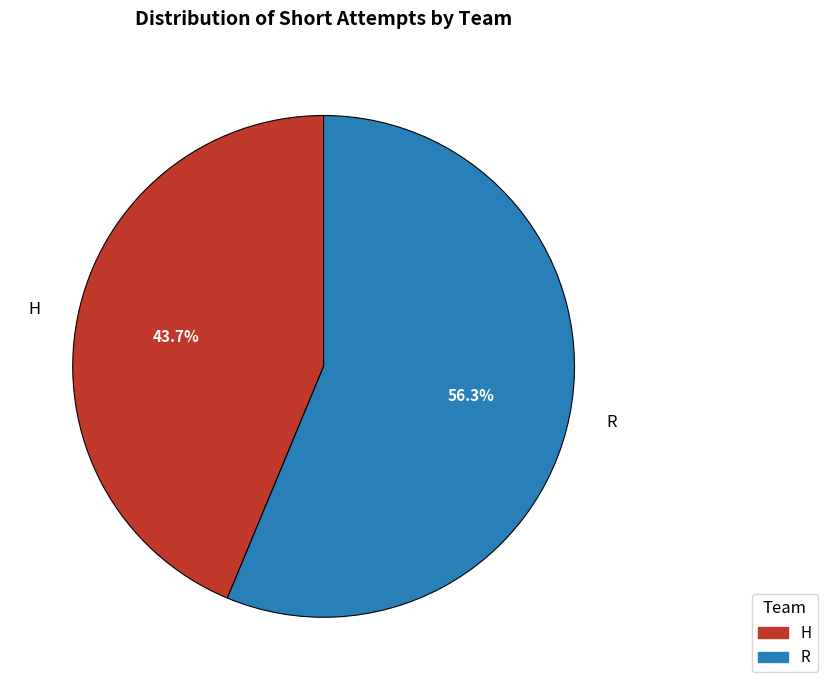

To the nearest percent, what percentage of the pie is R?

56%